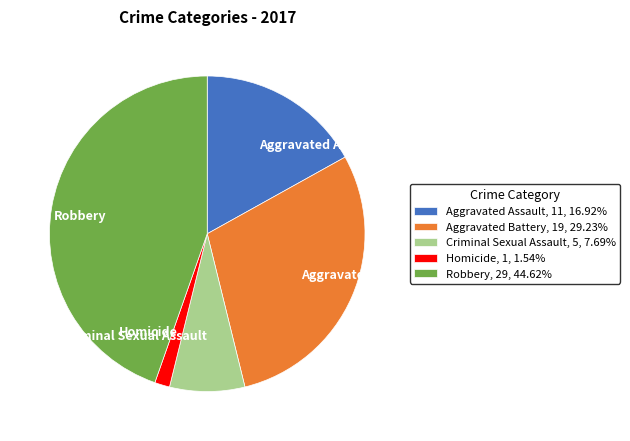

Approximately how many times larger is the value at Criminal Sexual Assault, 5, 7.69% compared to Aggravated Battery, 19, 29.23%?

0.3